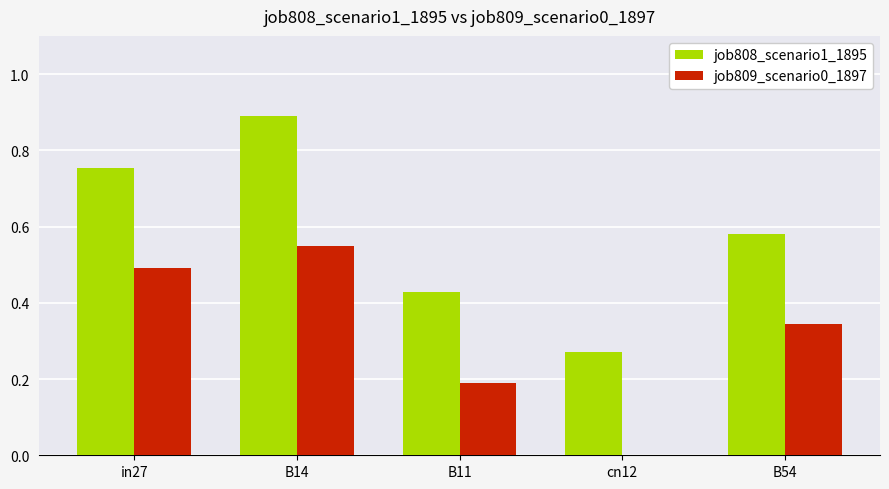

The job809_scenario0_1897 series shows 0.2 at B11. True or false?

True